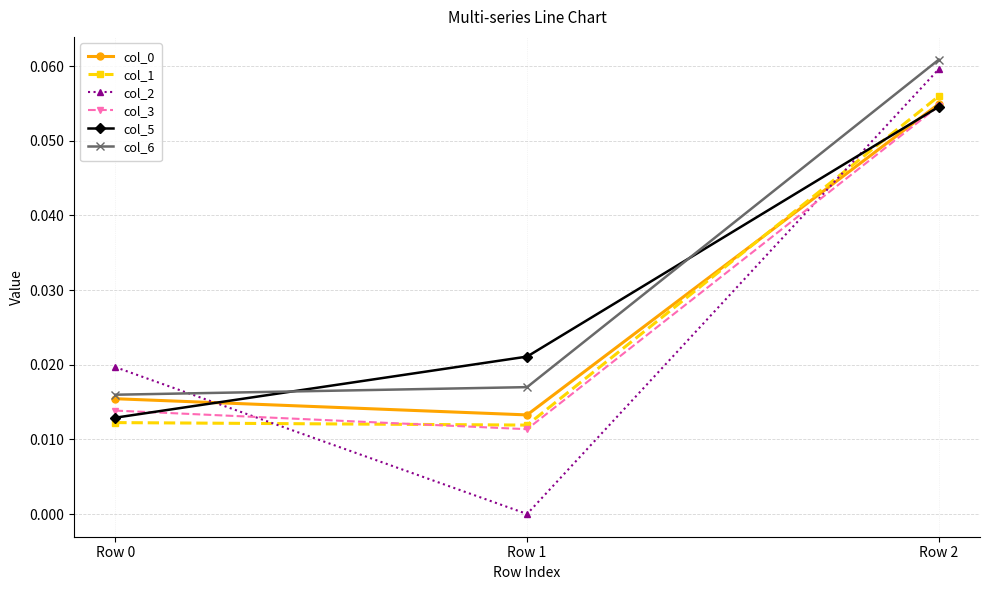

How many data points in col_2 are above 0?

2